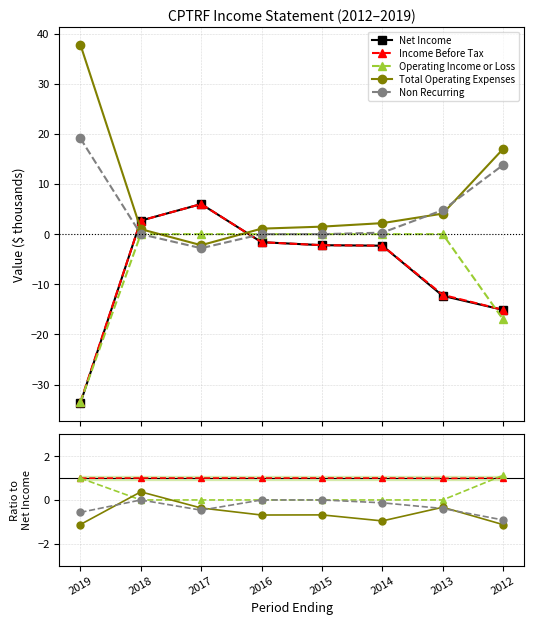

Which has a higher value, 2013 or 2019?

2013